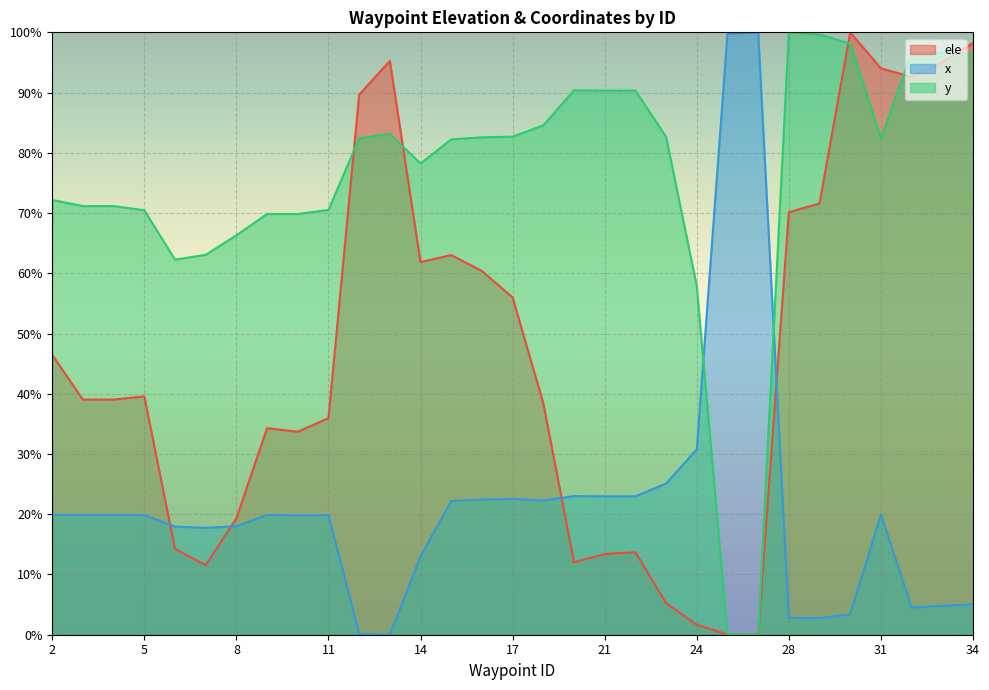

Is the value of ele at 19 greater than the value of y at 4?

No